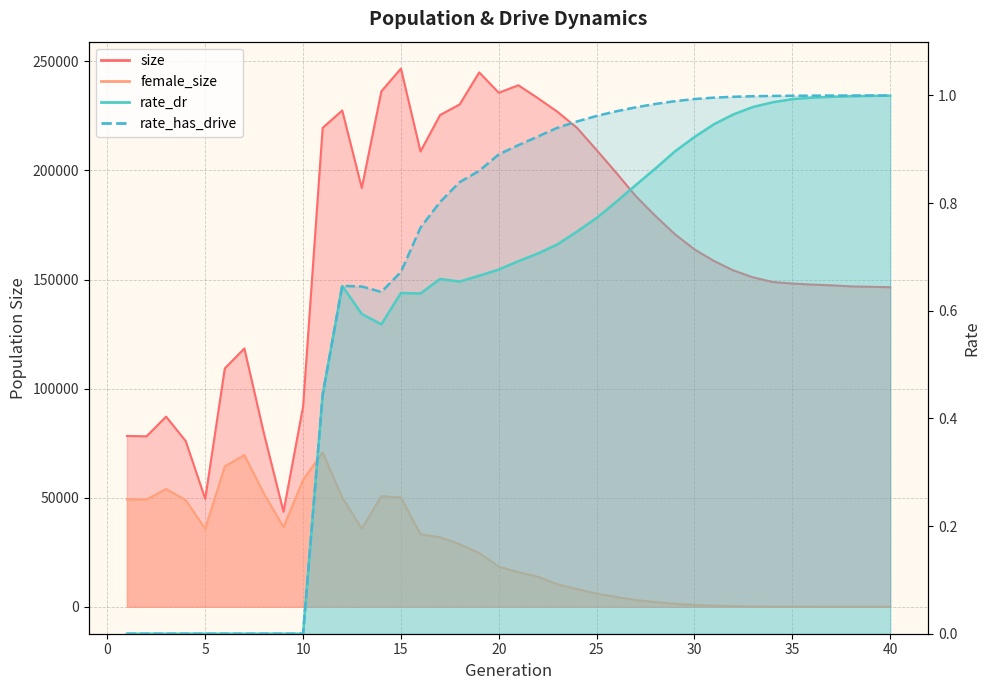

The value of rate_has_drive at 10 is 0.0. True or false?

True